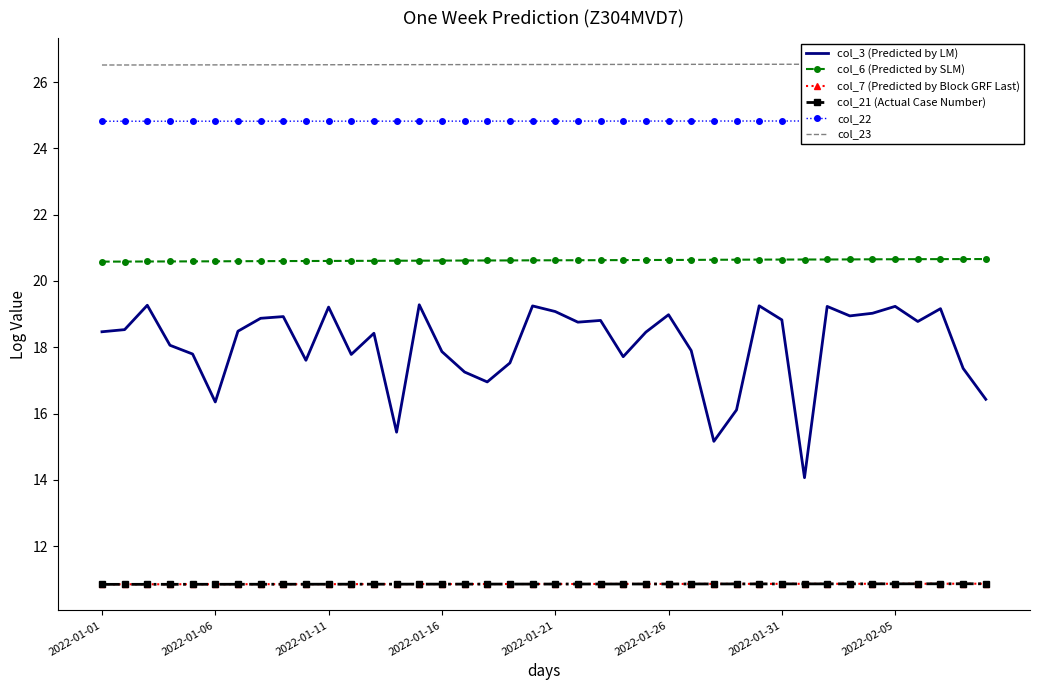

Is it true that col_21 (Actual Case Number) equals 10.9 at 2022-02-05?

True